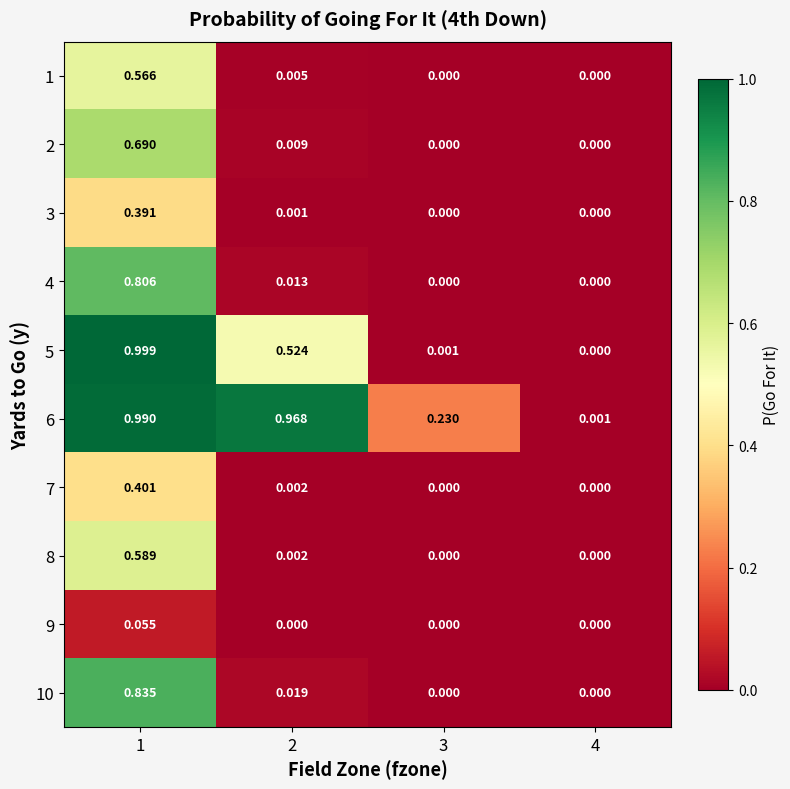

Count the number of data series in this chart.

10